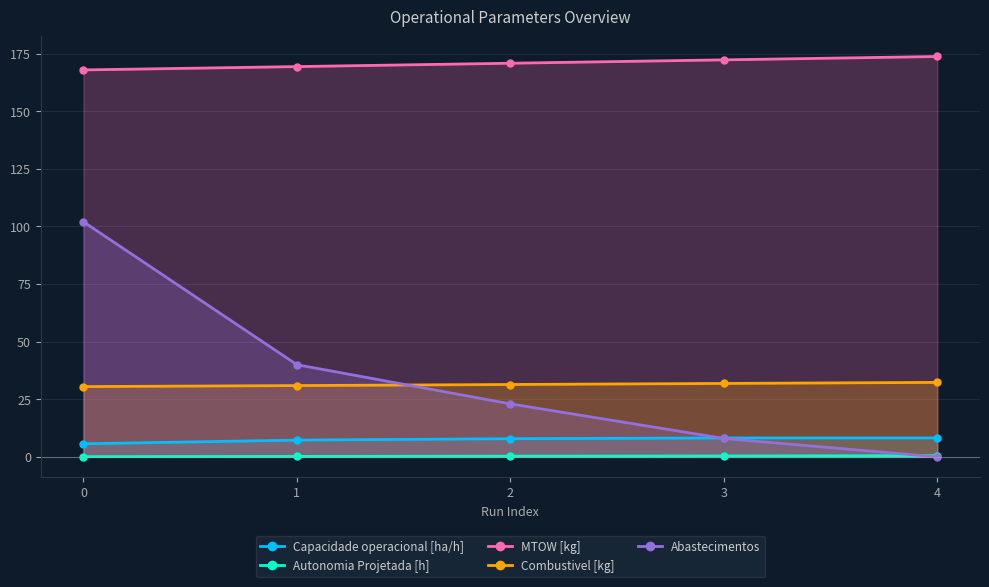

In Capacidade operacional [ha/h], how many points are higher than both neighbors (excluding endpoints)?

1